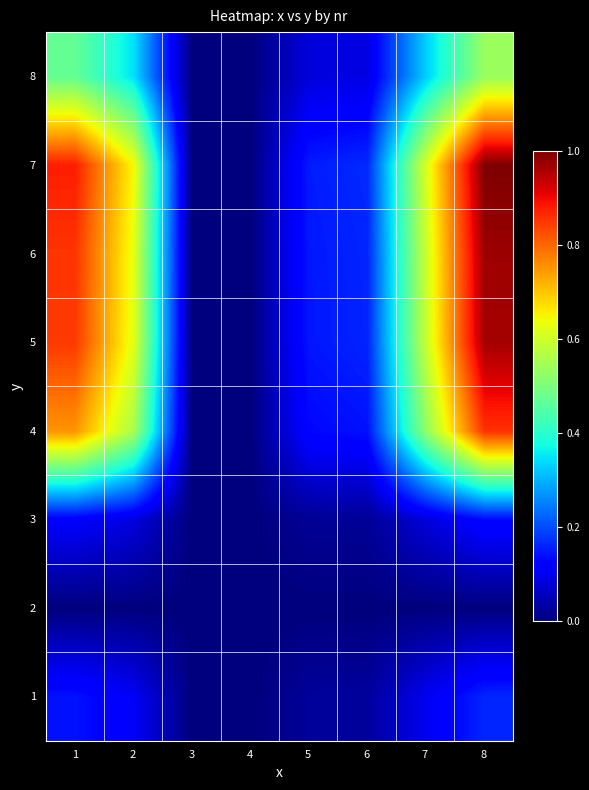

What is the maximum value shown in the chart?

1.0